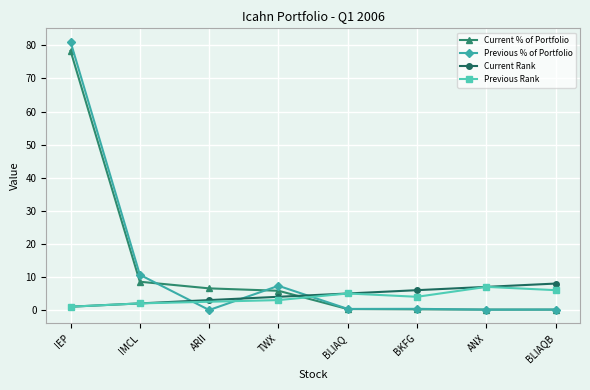

The Previous % of Portfolio series shows 7.3 at TWX. True or false?

True